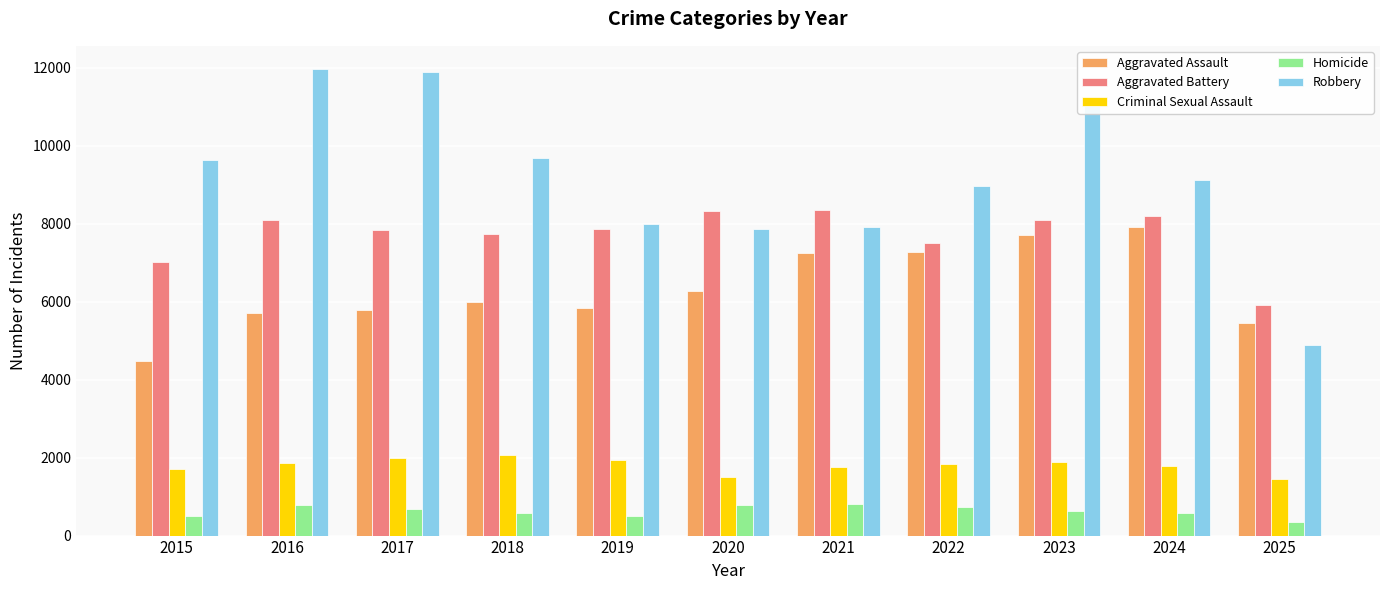

How many groups of bars are there?

11